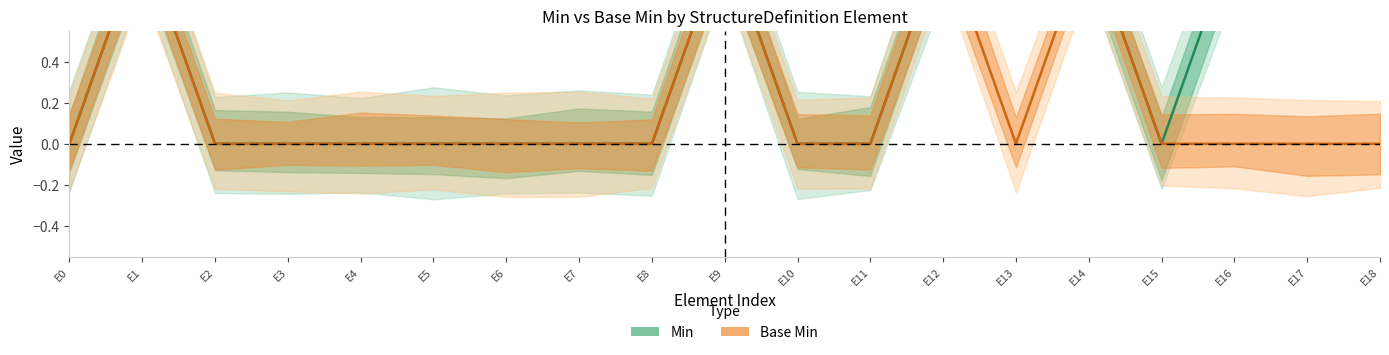

True or false: Base Min and Min cross at least once.

False